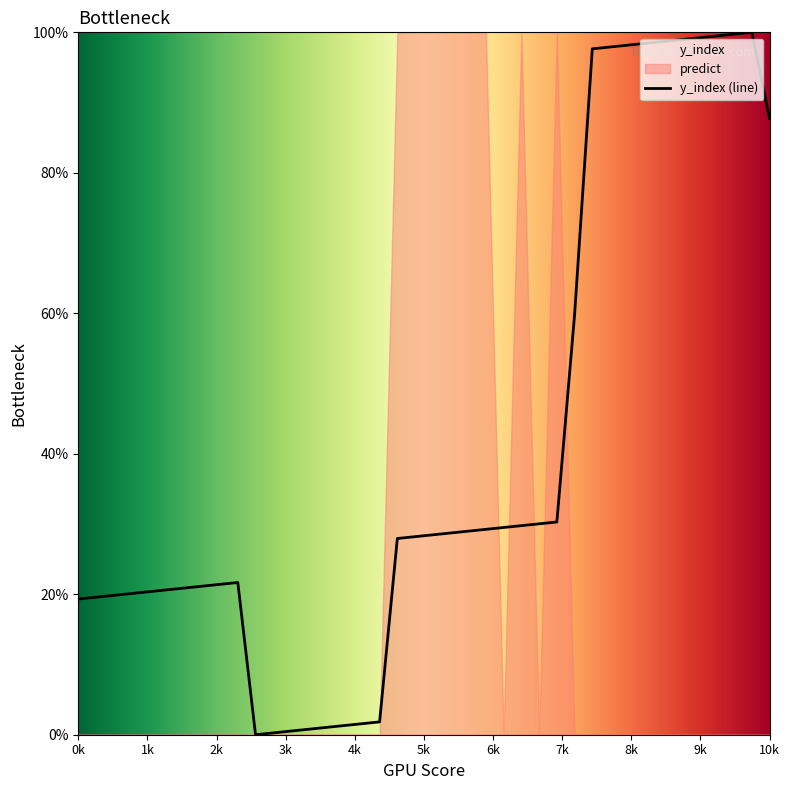

Approximately how many times larger is the value at 35 compared to 31?

1.0